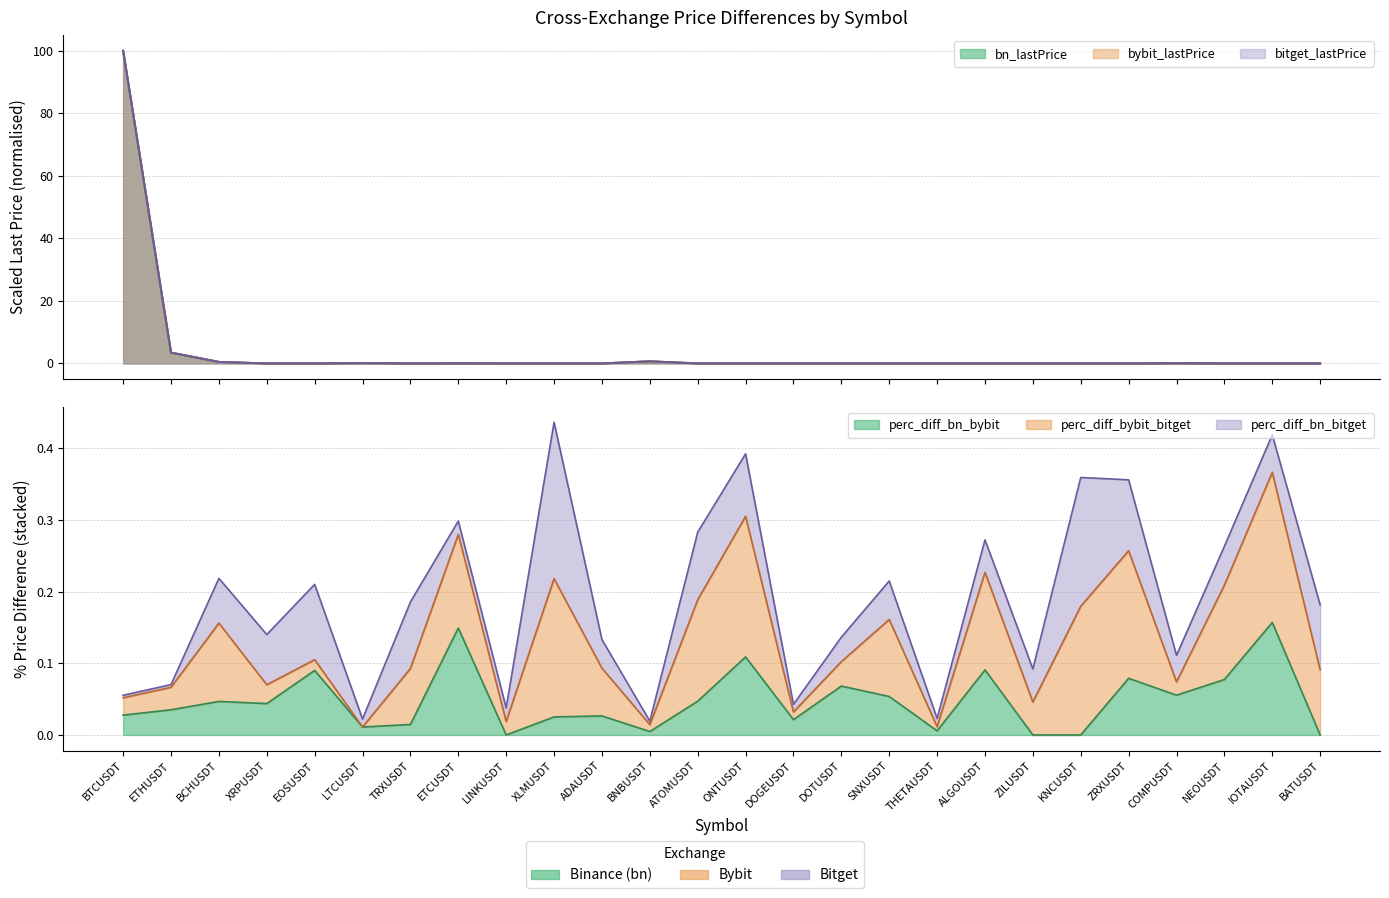

Where is perc_diff_bn_bybit nearest to the value 0?

LINKUSDT